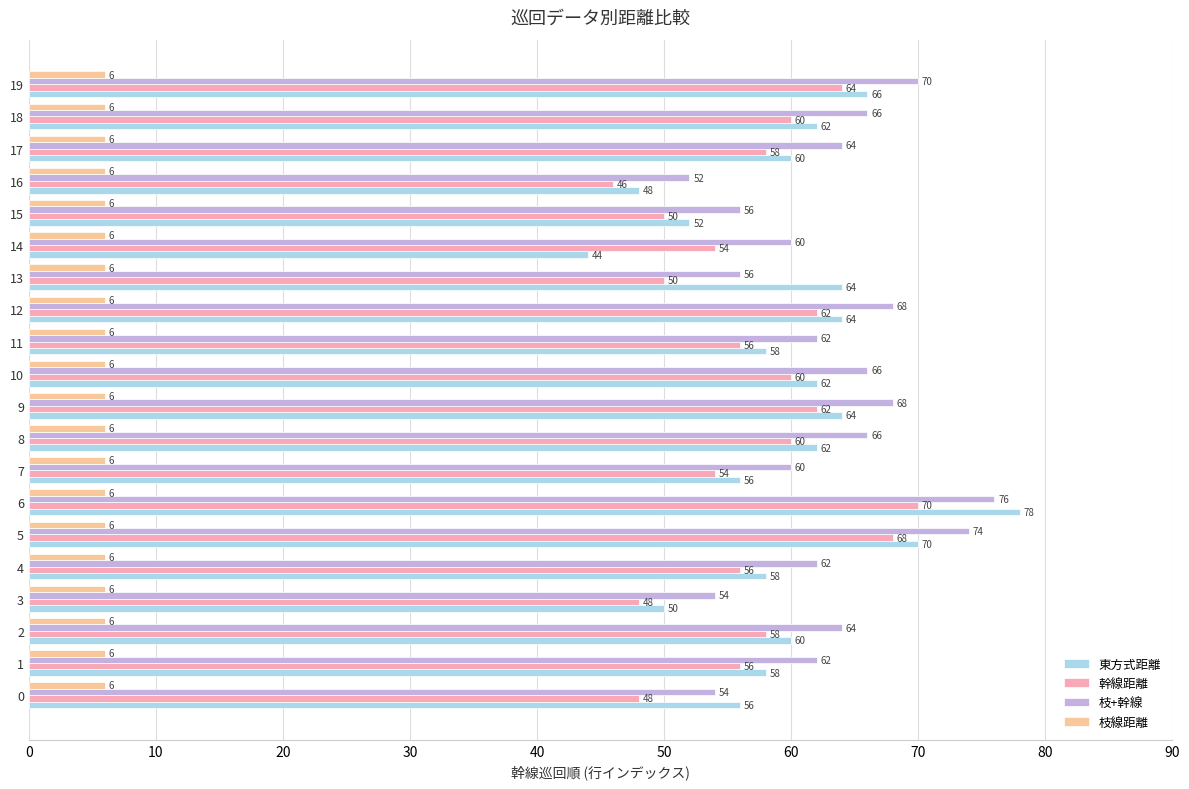

What are all the series names shown in the legend?

東方式距離, 幹線距離, 枝+幹線, 枝線距離